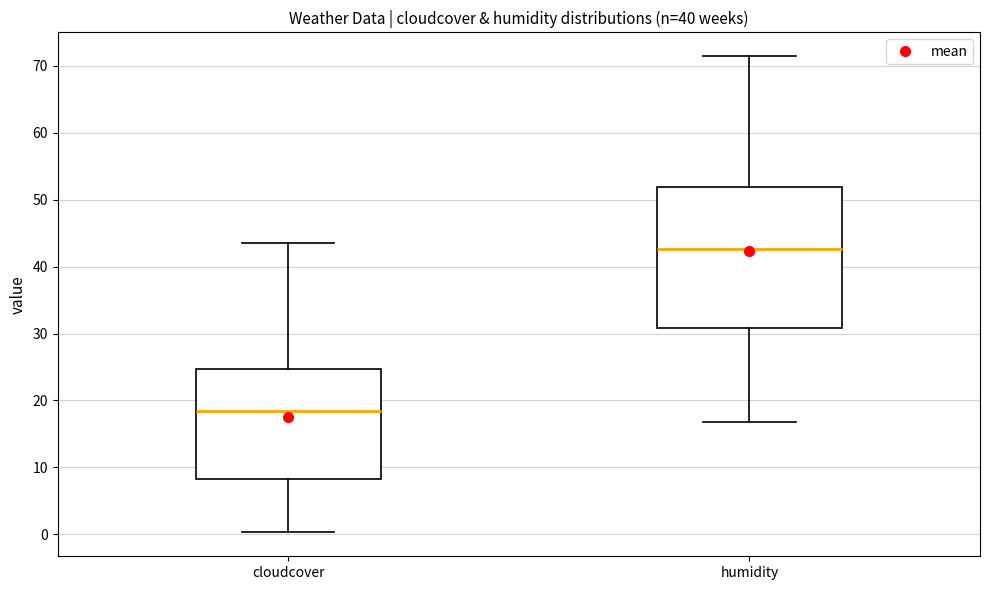

Reading left to right, transcribe this box plot: for each box, give where its median line is, the range the box spans, and where its two whiskers end, as read against the y-axis. The values are not printed on the chart, so give them approximately, as read against the axis.

cloudcover: median 18, box 8 to 25, whiskers 0 to 44
humidity: median 43, box 31 to 52, whiskers 17 to 71